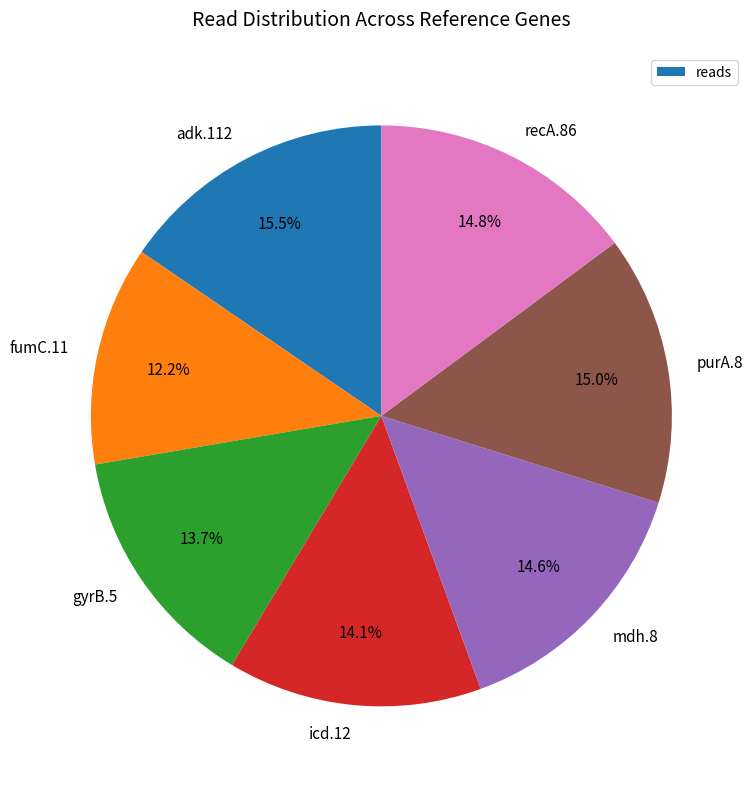

Combined, do purA.8 and mdh.8 account for over 50%?

No